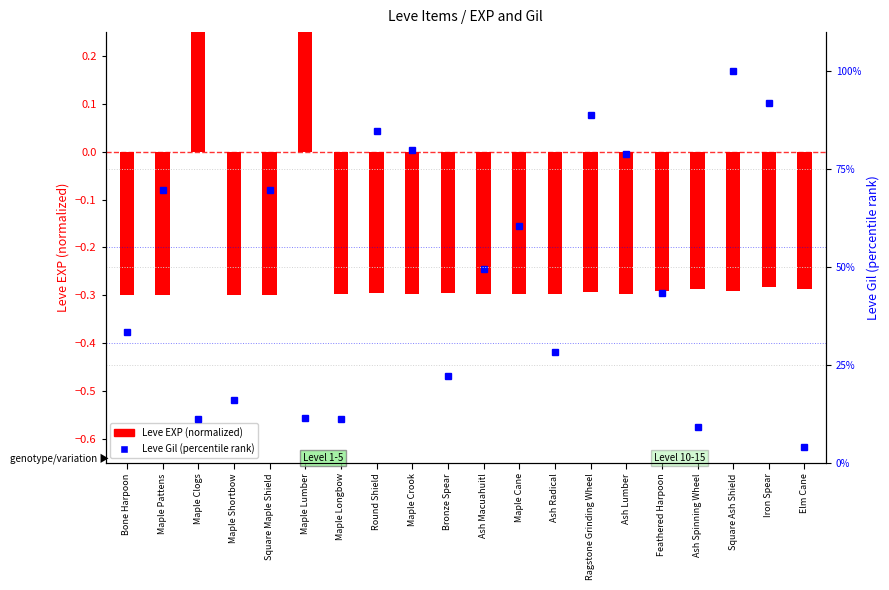

Reading left to right, transcribe all the data shown in this chart.

Leve EXP (normalized): -0.3	-0.3	0.3	-0.3	-0.3	0.3	-0.3	-0.3	-0.3	-0.3	-0.3	-0.3	-0.3	-0.3	-0.3	-0.3	-0.3	-0.3	-0.3	-0.3
Leve Gil (percentile rank): 33.3	69.7	11.3	16.2	69.7	11.4	11.1	84.8	79.8	22.2	49.5	60.6	28.3	88.9	78.8	43.4	9.1	100.0	91.9	4.0